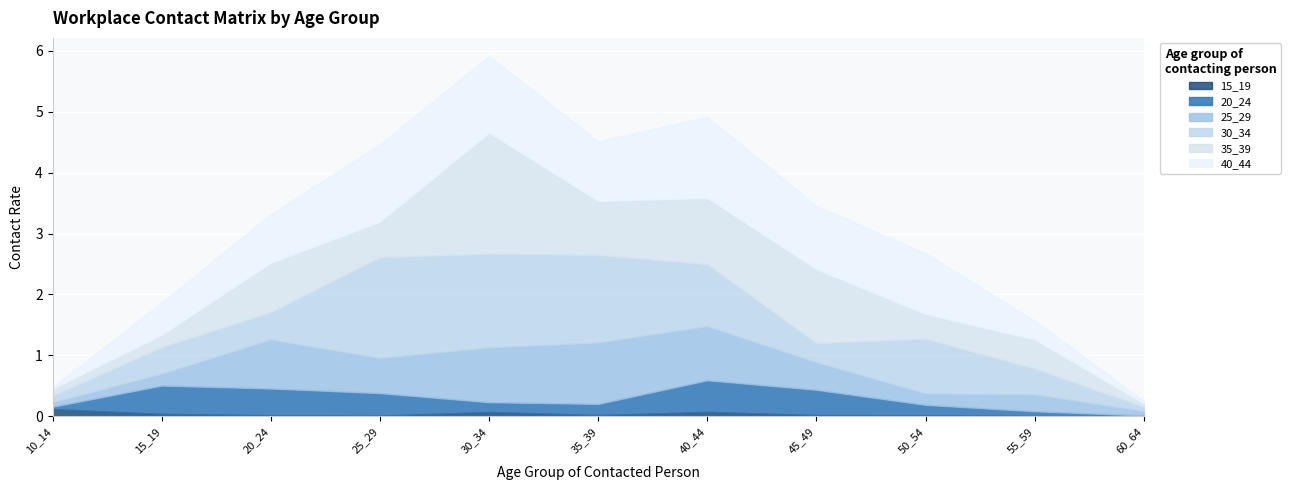

What is the difference between the 35_39 values at 10_14 and 30_34?

1.9